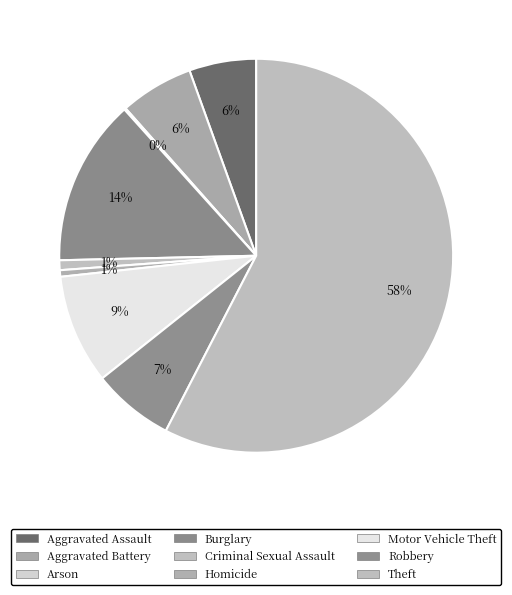

The Robbery slice represents 17% of the pie. True or false?

False